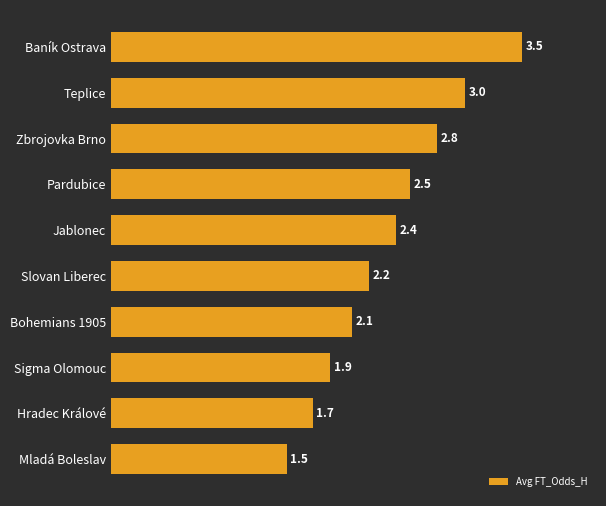

What is the label of the 6th bar from the top?

Slovan Liberec